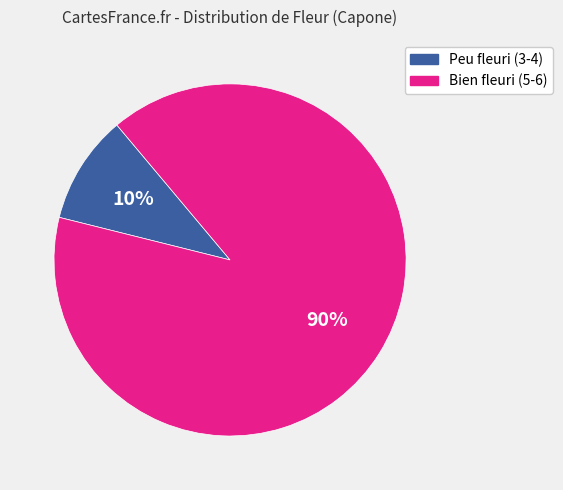

To the nearest percent, what percentage of the pie is Peu fleuri (3-4)?

10%